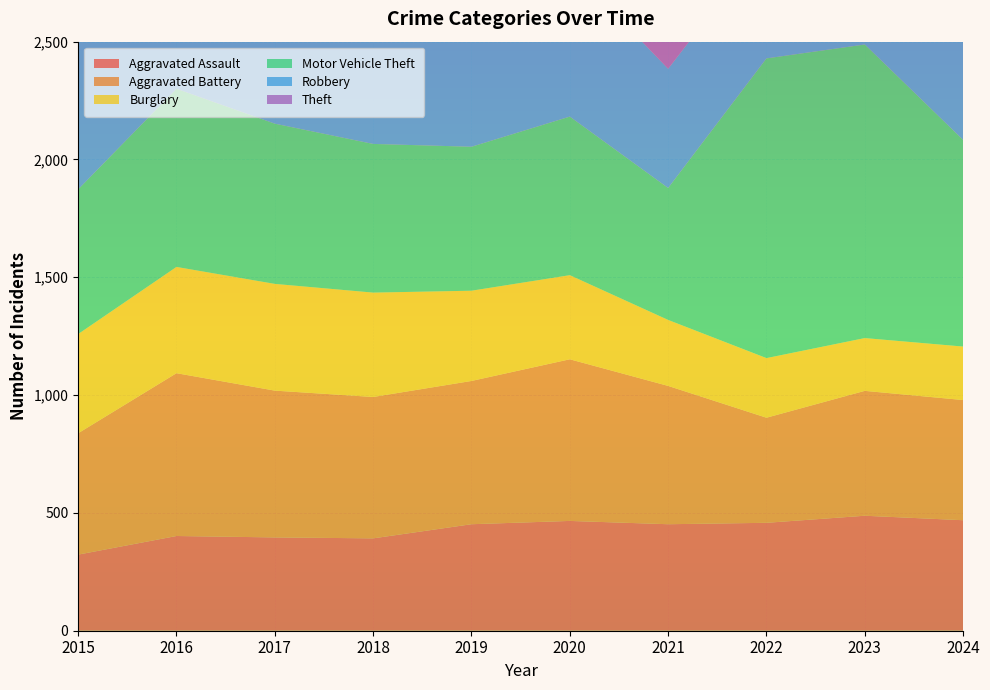

Reading right to left, what are all the values shown in this chart?

Aggravated Assault: 2024=469	2023=488	2022=458	2021=452	2020=466	2019=452	2018=392	2017=396	2016=402	2015=323
Aggravated Battery: 2024=510	2023=530	2022=446	2021=587	2020=686	2019=608	2018=600	2017=623	2016=691	2015=515
Burglary: 2024=227	2023=224	2022=253	2021=280	2020=357	2019=383	2018=443	2017=453	2016=451	2015=421
Motor Vehicle Theft: 2024=877	2023=1246	2022=1272	2021=560	2020=673	2019=611	2018=631	2017=680	2016=756	2015=614
Robbery: 2024=564	2023=690	2022=495	2021=506	2020=637	2019=577	2018=741	2017=780	2016=819	2015=726
Theft: 2024=1783	2023=1720	2022=1664	2021=1392	2020=1512	2019=2190	2018=2140	2017=1968	2016=2148	2015=1981